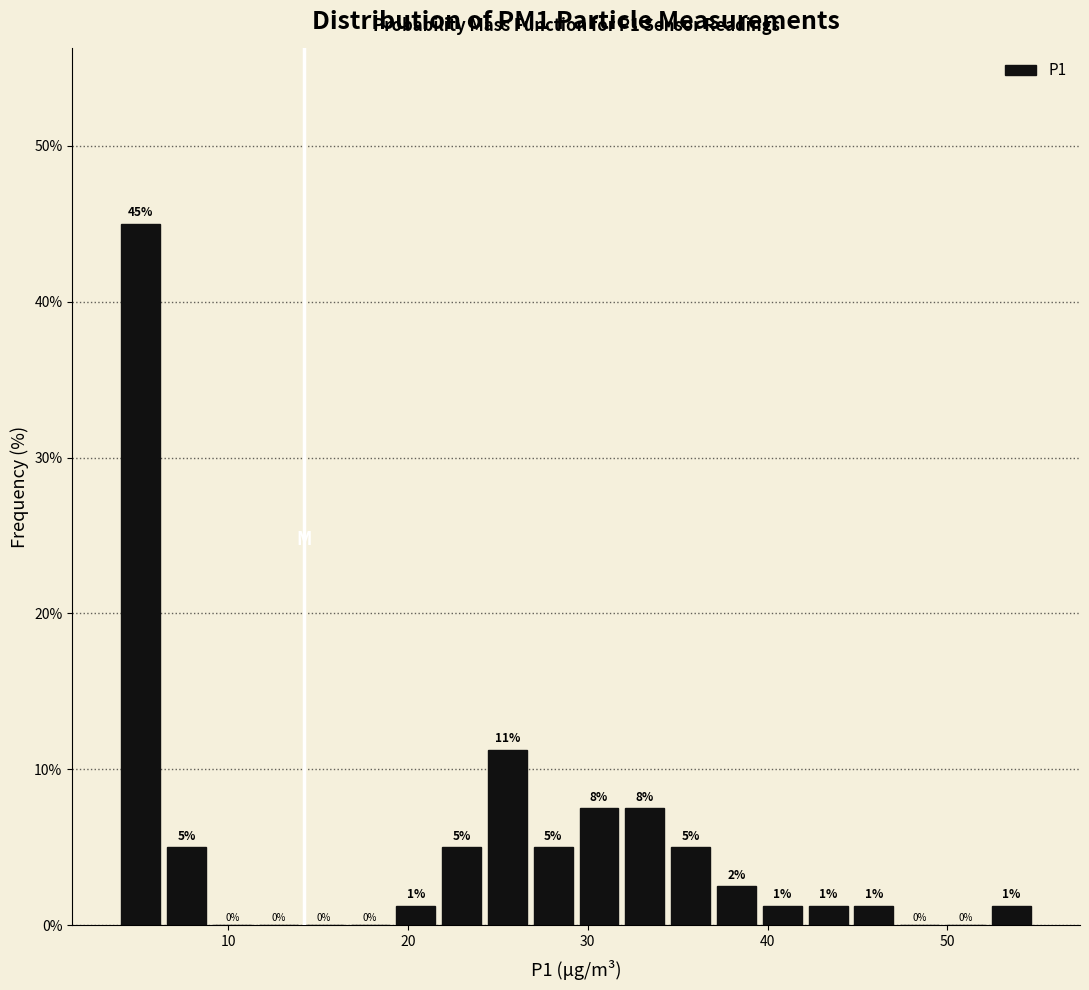

Around what value on the x-axis is the tallest bar? Give the approximate position of its centre, as read against the axis.

5